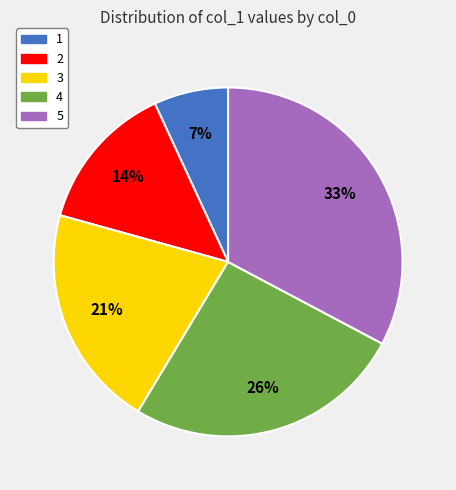

Count the number of slices in the pie.

5